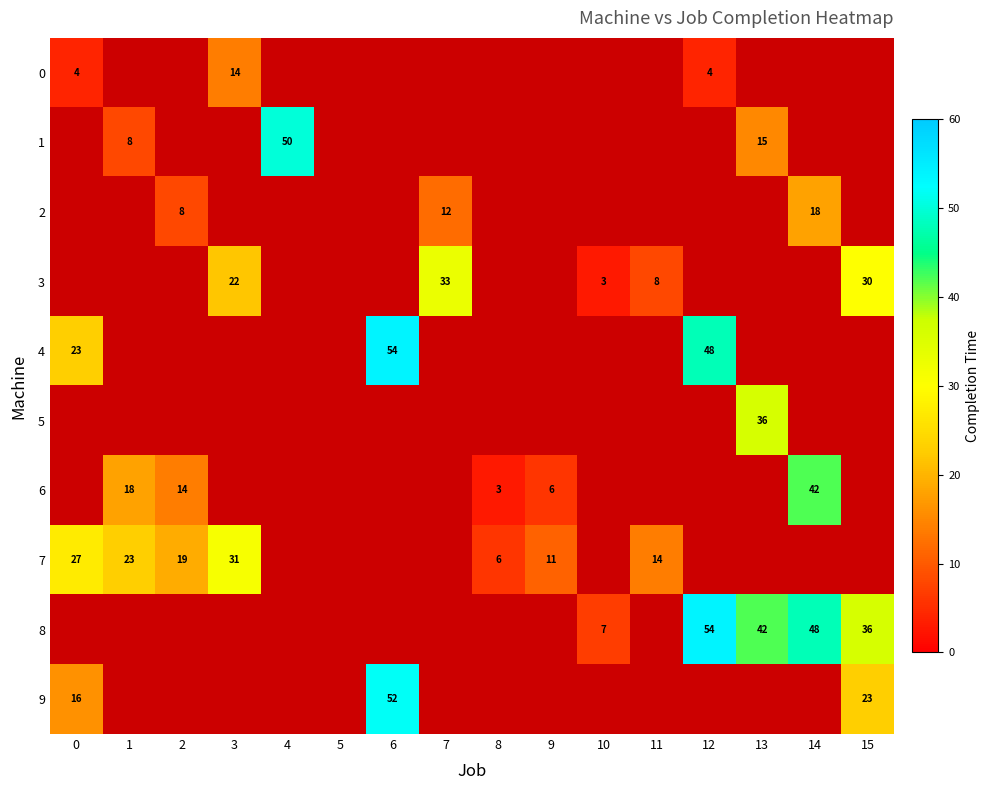

At which category does the chart reach its minimum across all series?

10